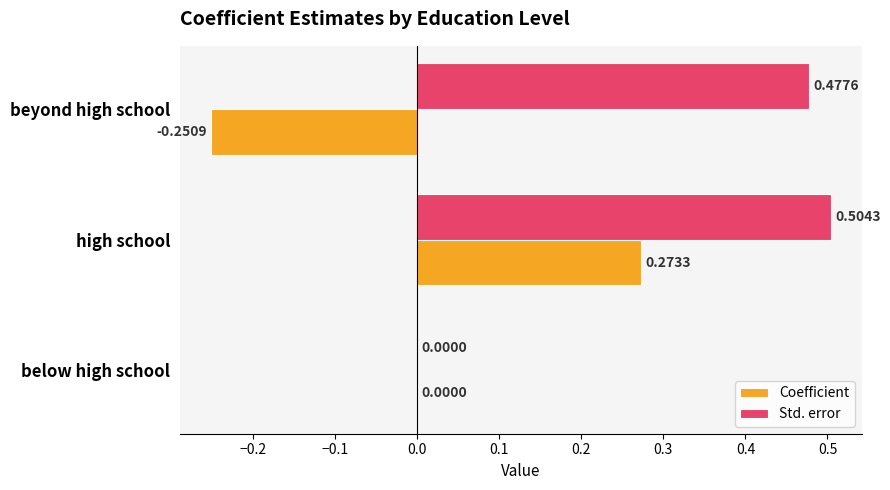

At which category is the sum across all series the highest?

high school